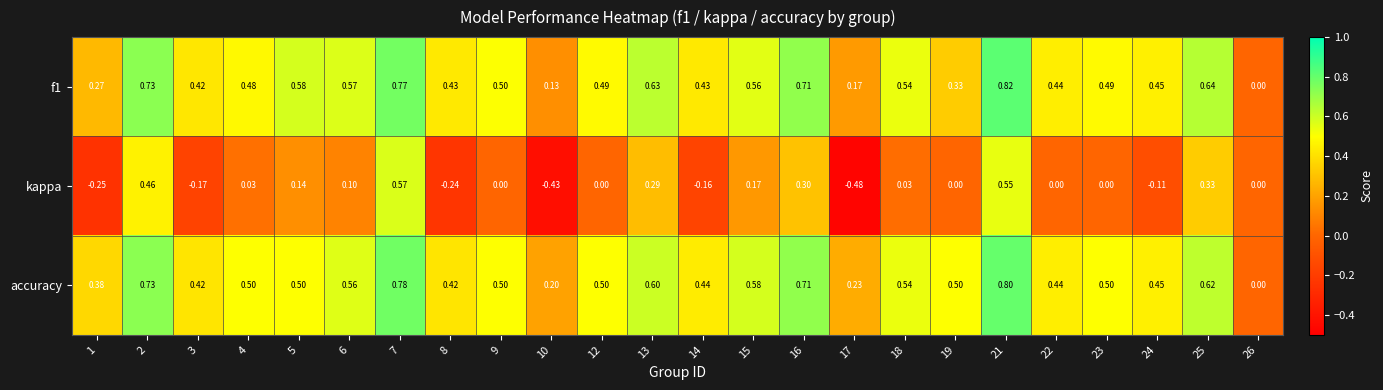

What is the spread (max minus min) of values at 23?

0.5